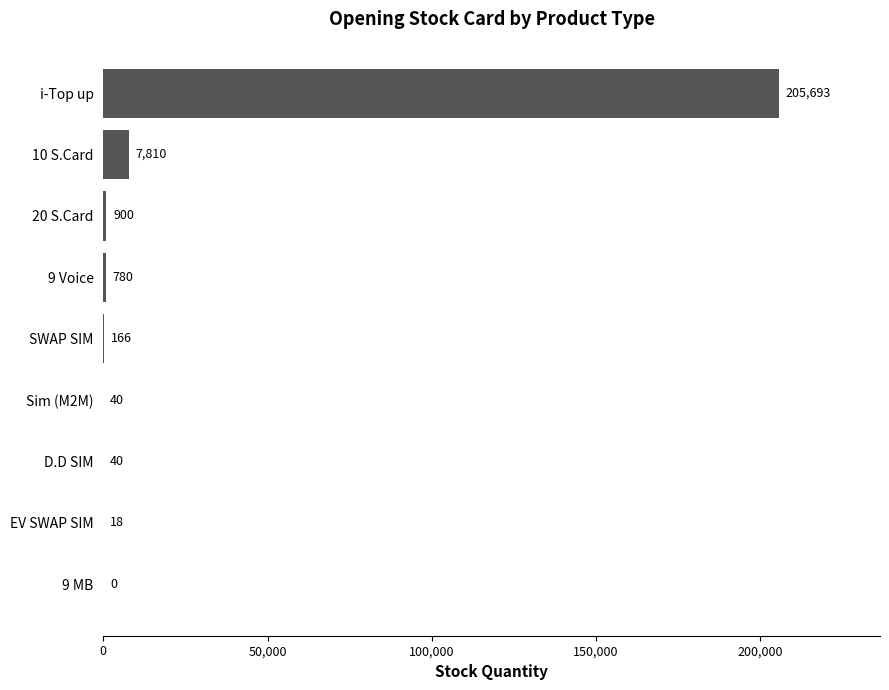

What is the sum of the values at 9 Voice and SWAP SIM?

946